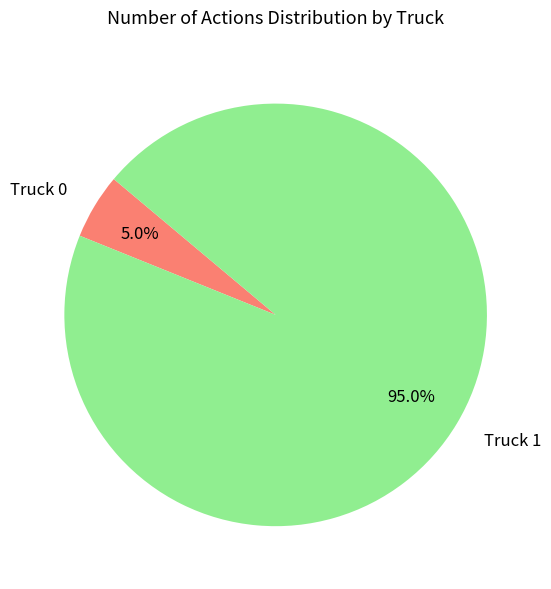

Which has a higher value, Truck 1 or Truck 0?

Truck 1